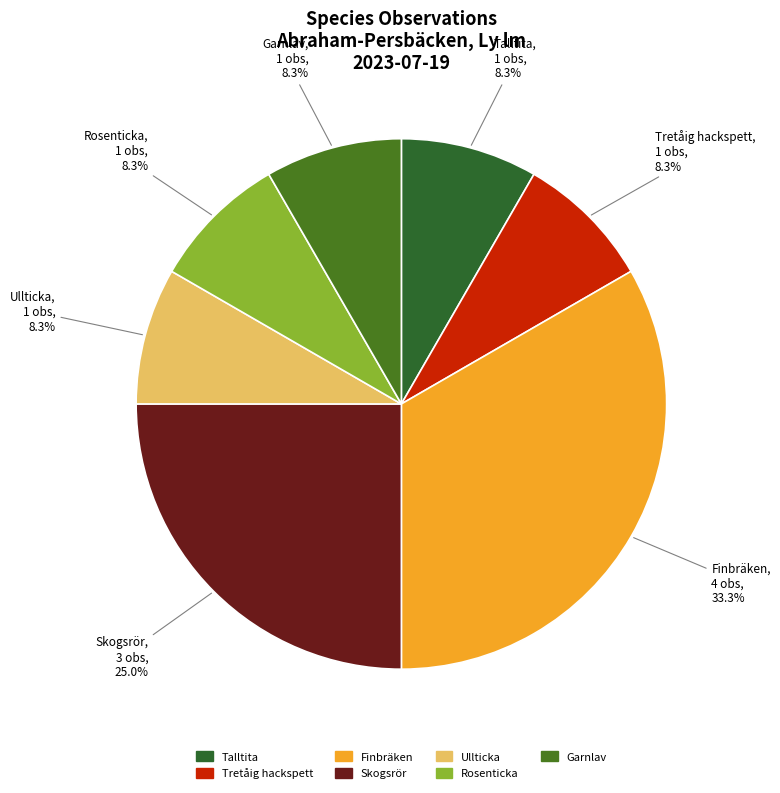

Is there any slice that represents more than half of the pie?

No